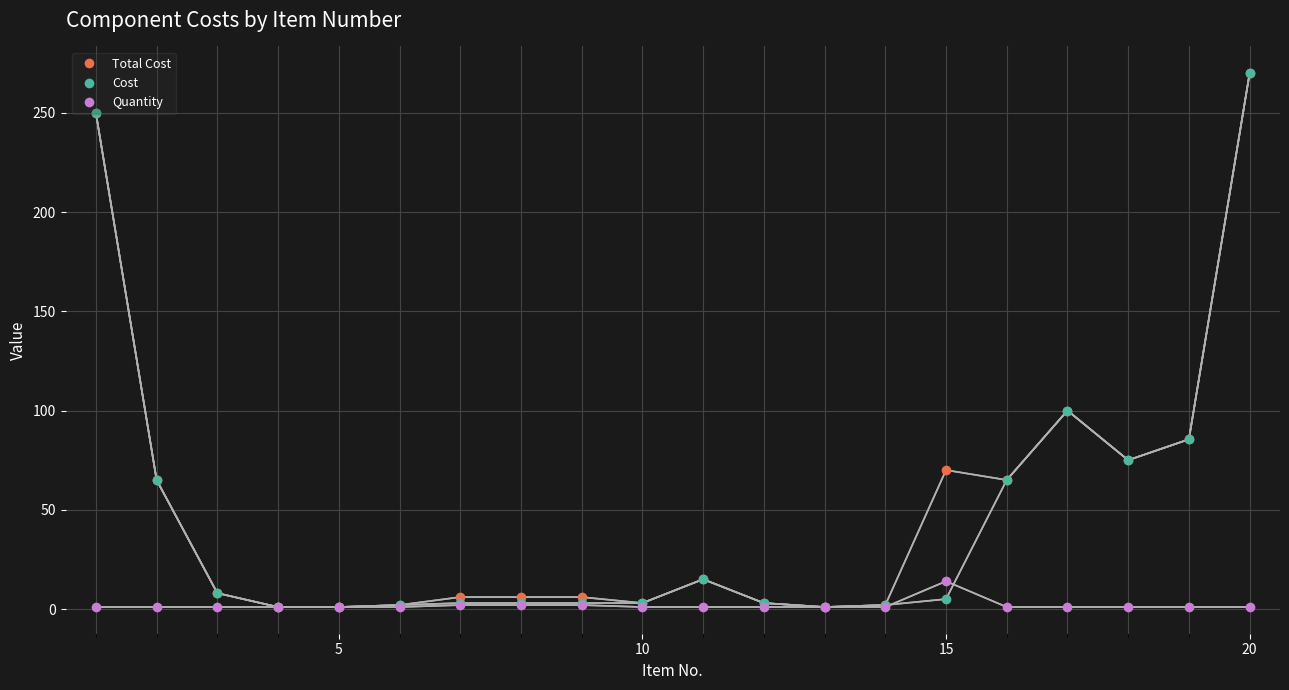

What is the maximum value shown in the chart?

270.0